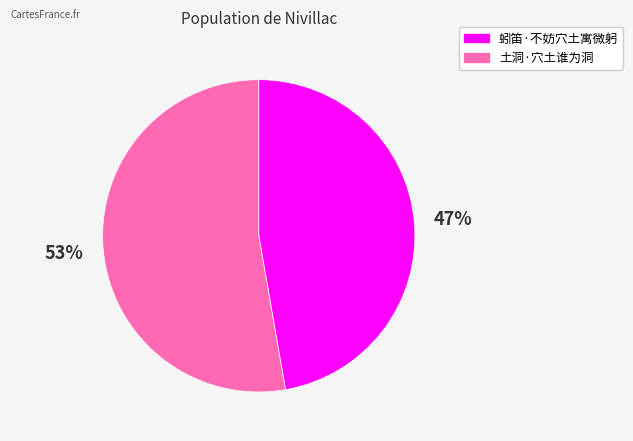

Combined, do 土洞·穴土谁为洞 and 蚓笛·不妨穴土寓微躬 account for over 50%?

Yes